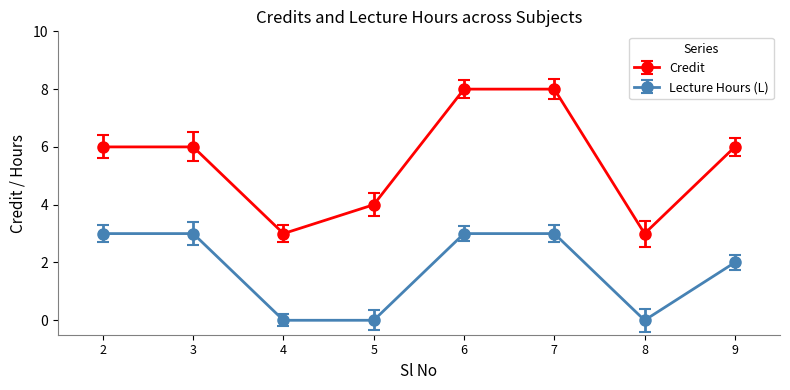

List the series in order of their overall mean, lowest first.

Lecture Hours (L), Credit